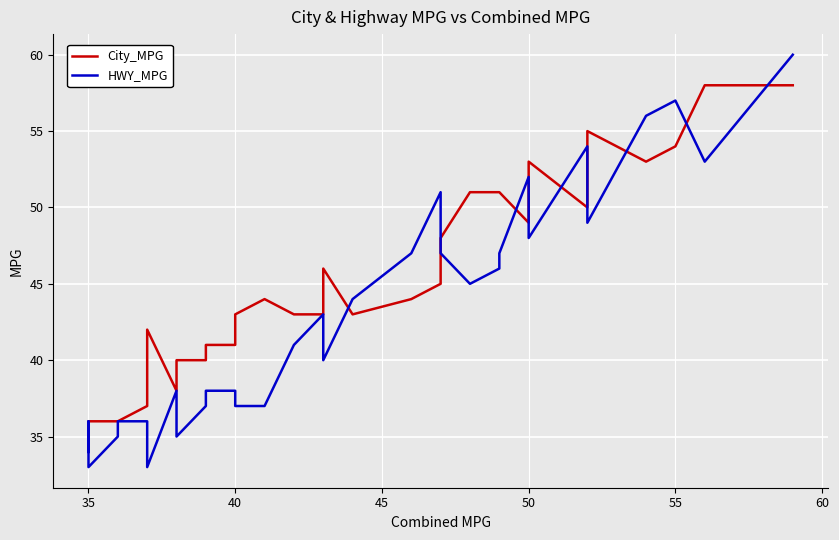

What is the maximum value for City_MPG?

58